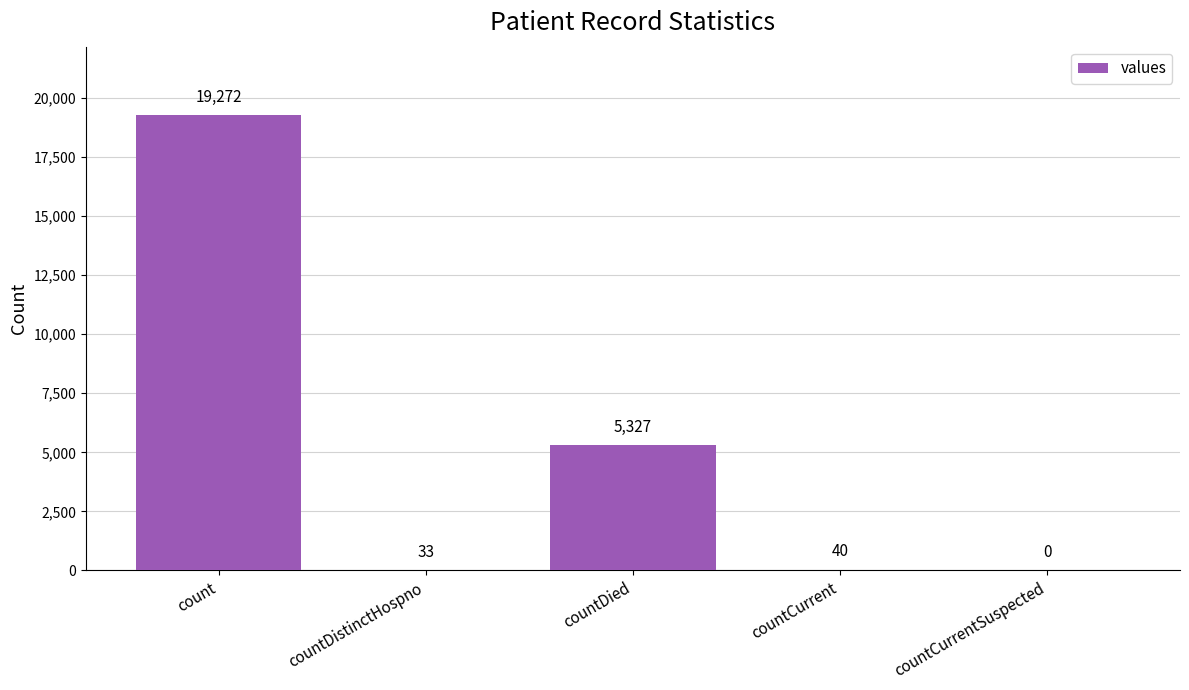

What value does the data have at countDistinctHospno?

33